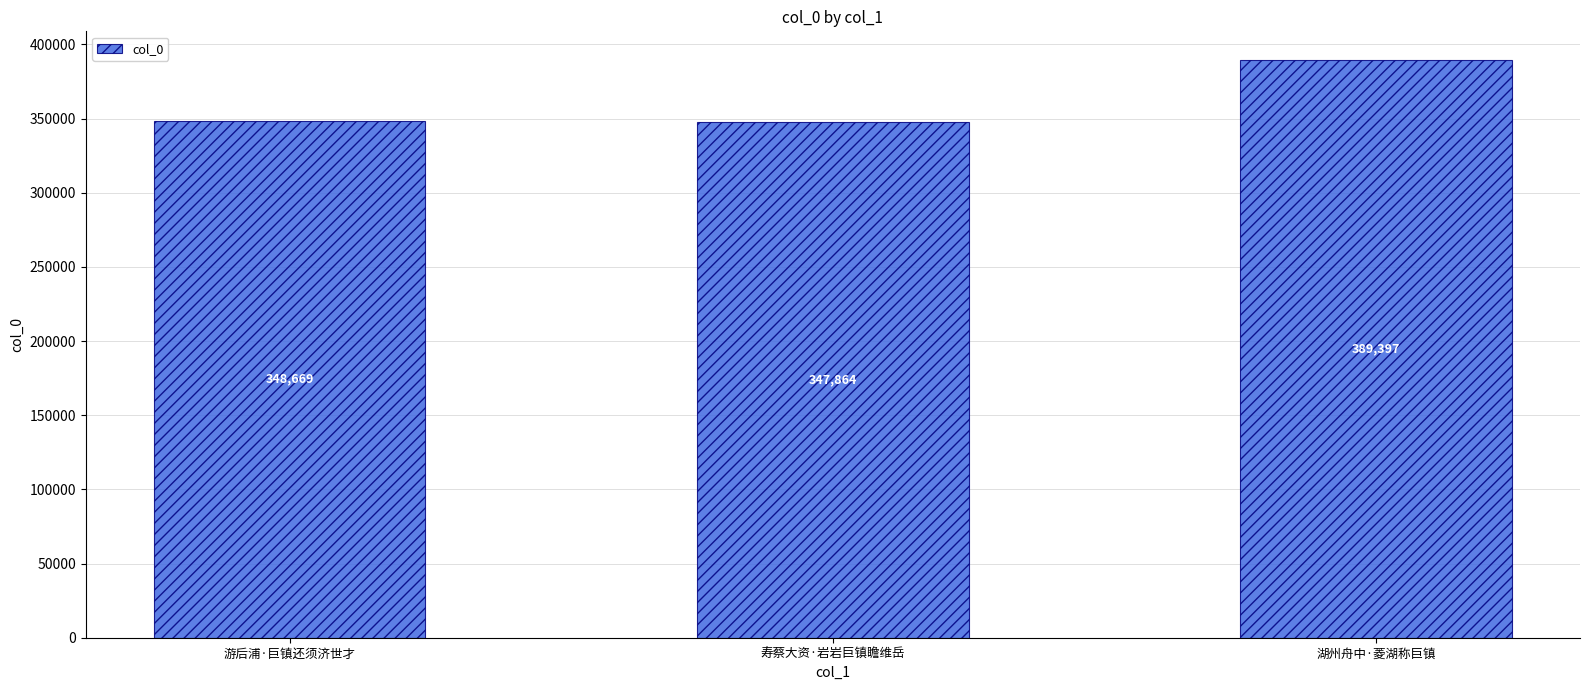

Reading right to left, transcribe all the data shown in this chart.

湖州舟中·菱湖称巨镇=389397	寿蔡大资·岩岩巨镇瞻维岳=347864	游后浦·巨镇还须济世才=348669